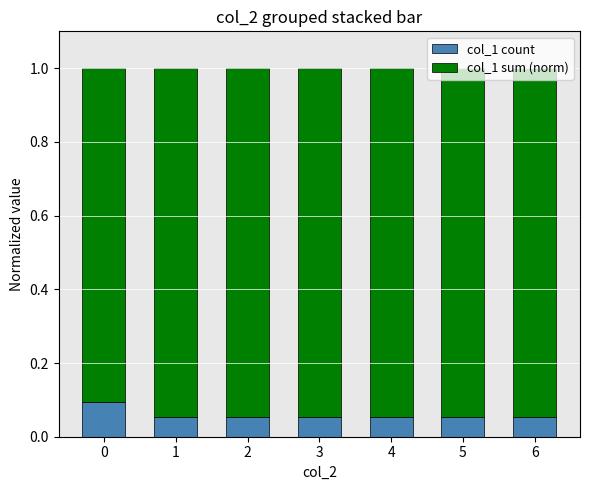

How many col_1 count values are between 0 and 1?

7